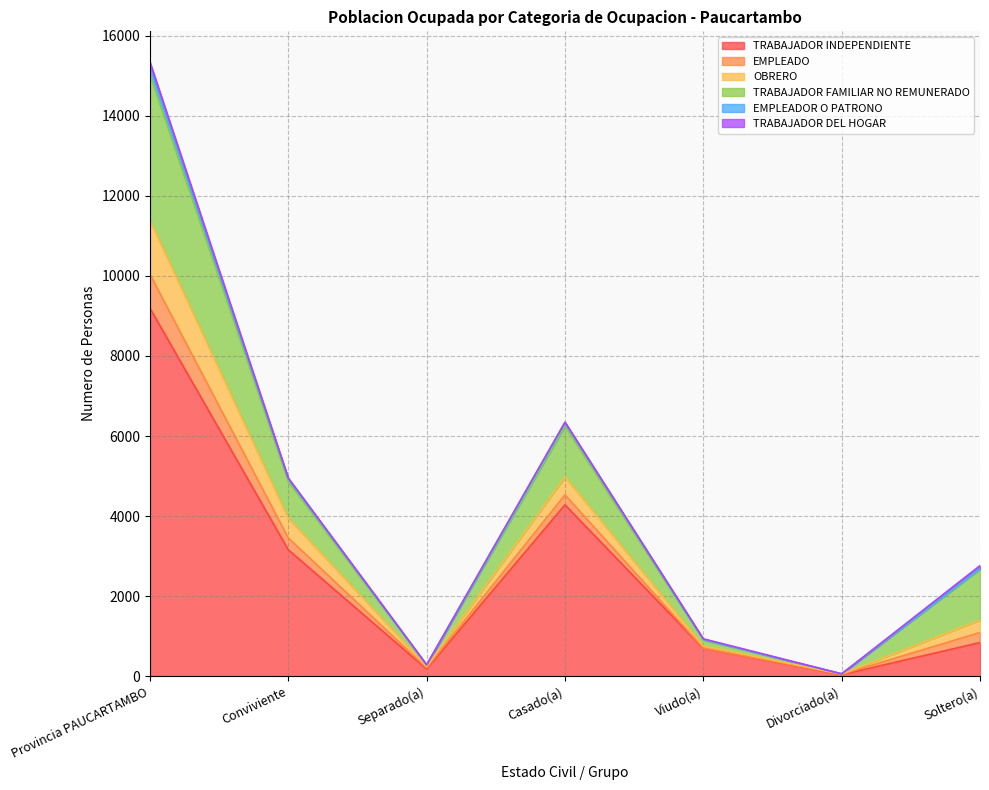

What value does the TRABAJADOR INDEPENDIENTE series have at Separado(a), to the nearest 10?

180